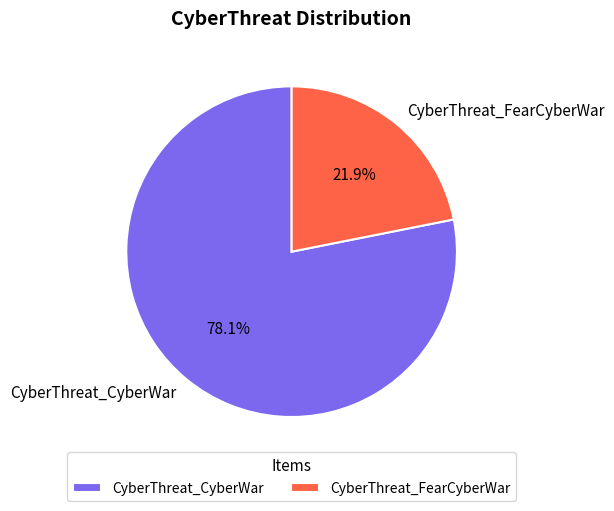

Combined, what portion of the pie is CyberThreat_FearCyberWar and CyberThreat_CyberWar?

100.0%